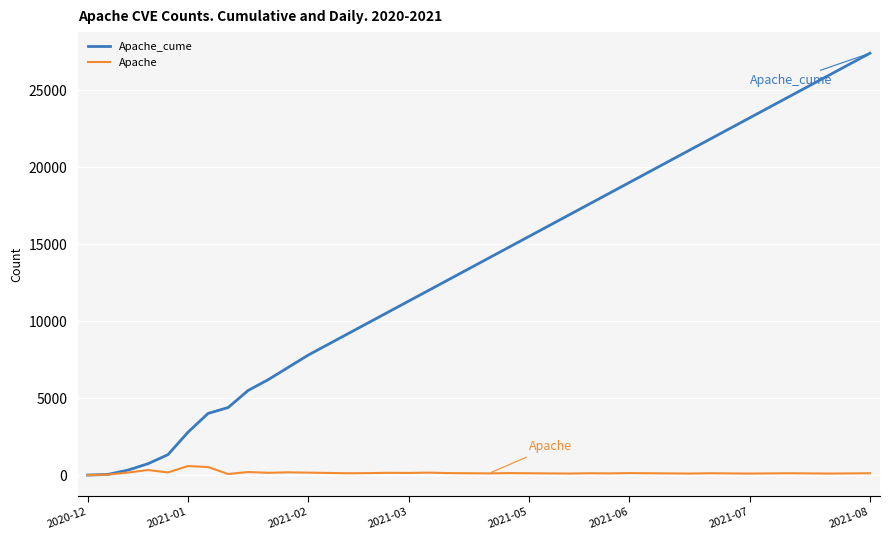

Which series has the largest range (max minus min)?

Apache_cume